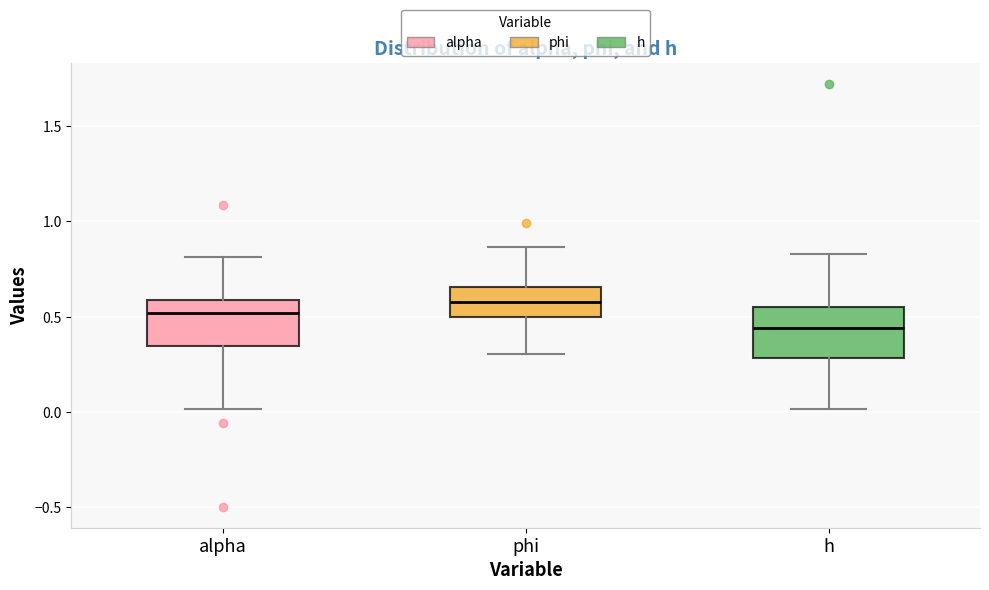

Where is the lower edge of the box for h on the y-axis? The values are not printed on the chart, so give them approximately, as read against the axis.

0.30